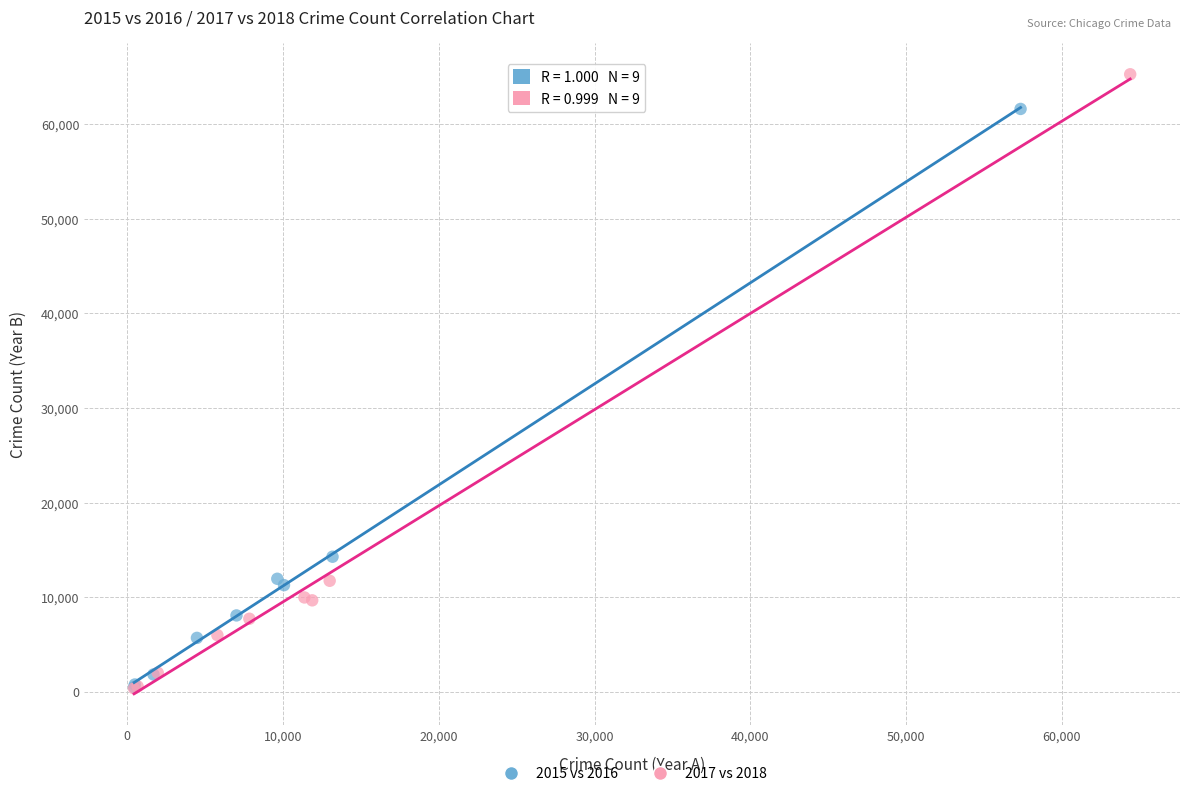

Which series contains the highest Y value?

2017 vs 2018